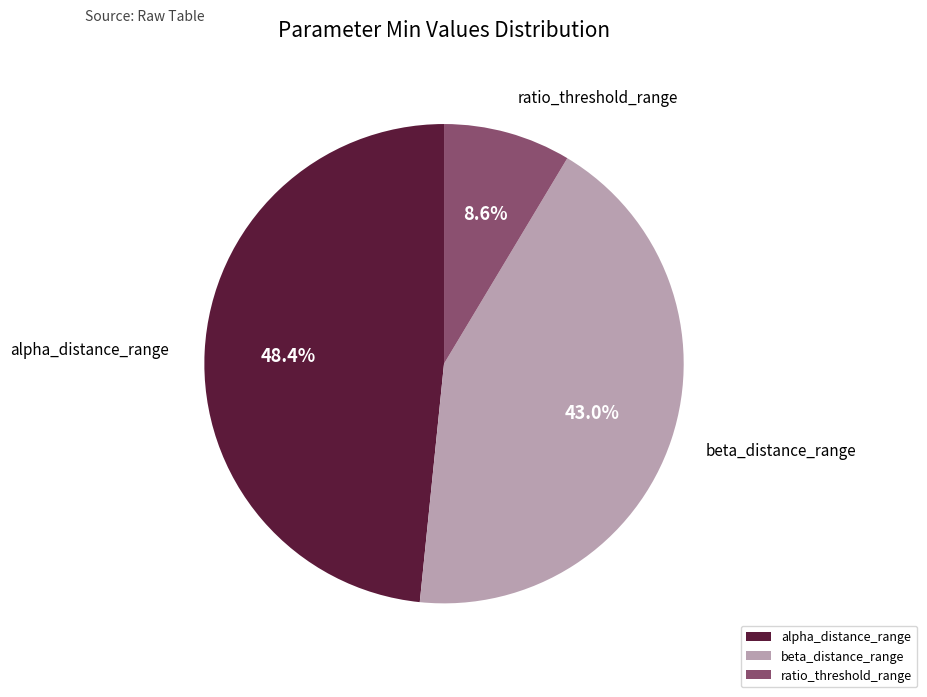

Which has a higher value, beta_distance_range or alpha_distance_range?

alpha_distance_range